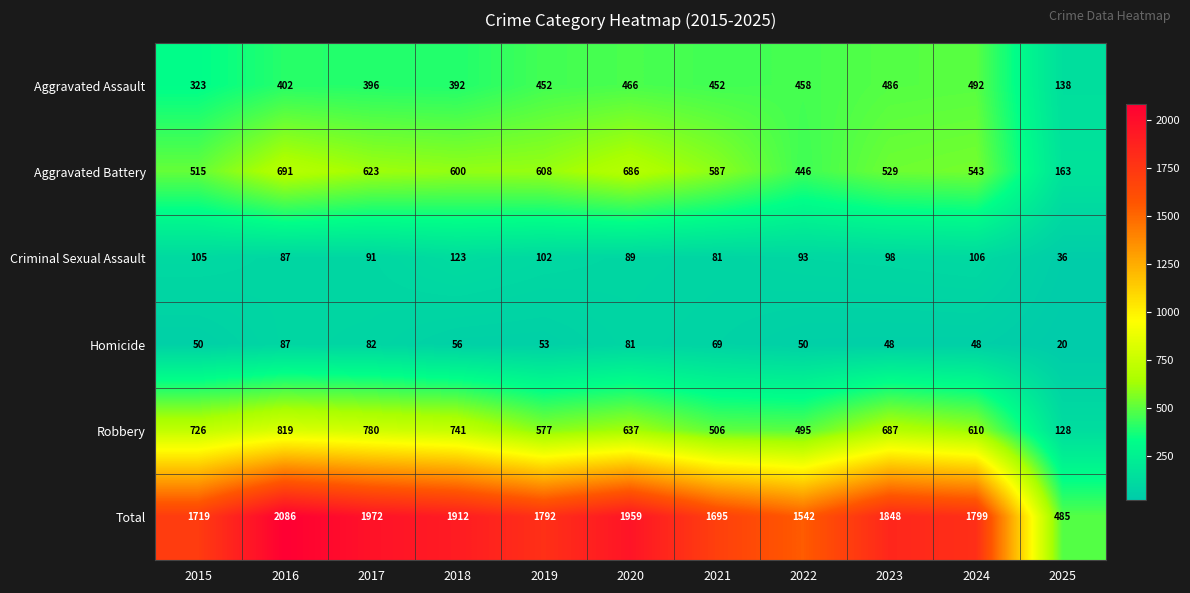

Where is Robbery nearest to the value 473?

2022